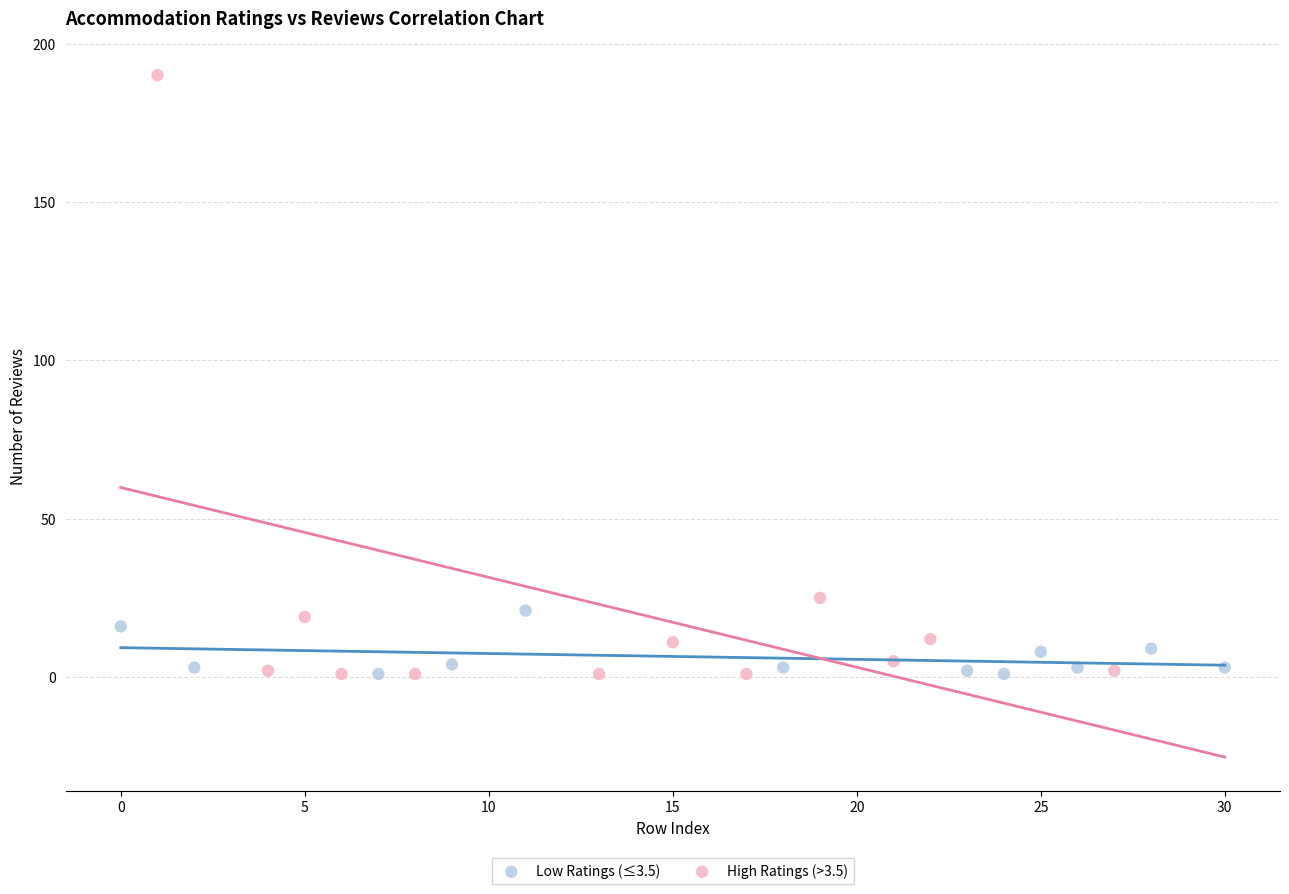

Which series contains the highest Y value?

High Ratings (>3.5)